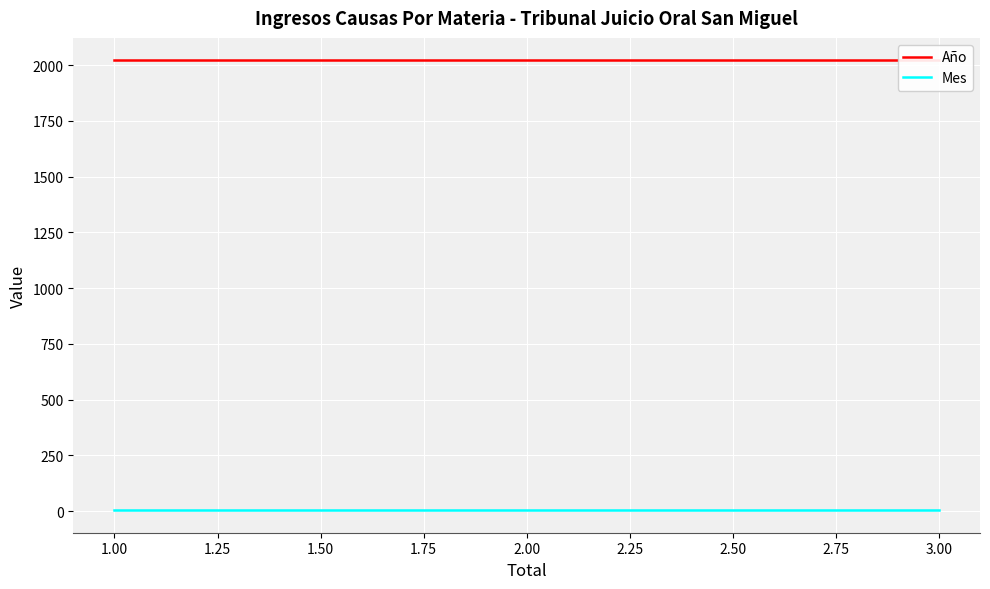

True or false: Mes has a value of 4 at 1.00.

True